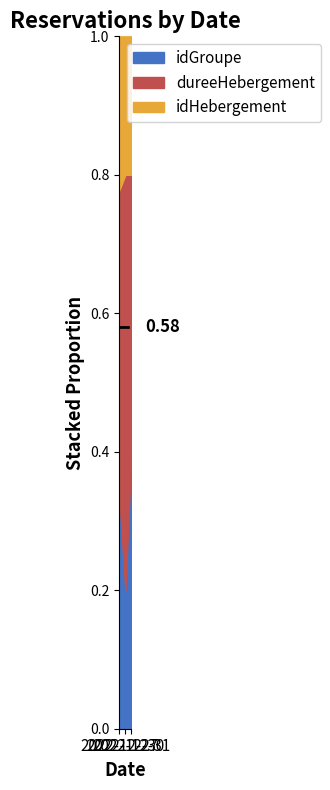

How many idGroupe values are between 1 and 3?

3